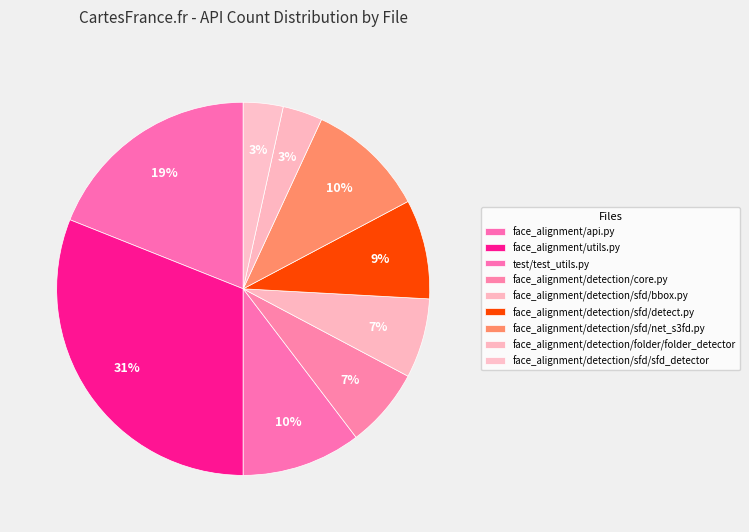

What percentage is the test/test_utils.py slice, to the nearest percent?

10%